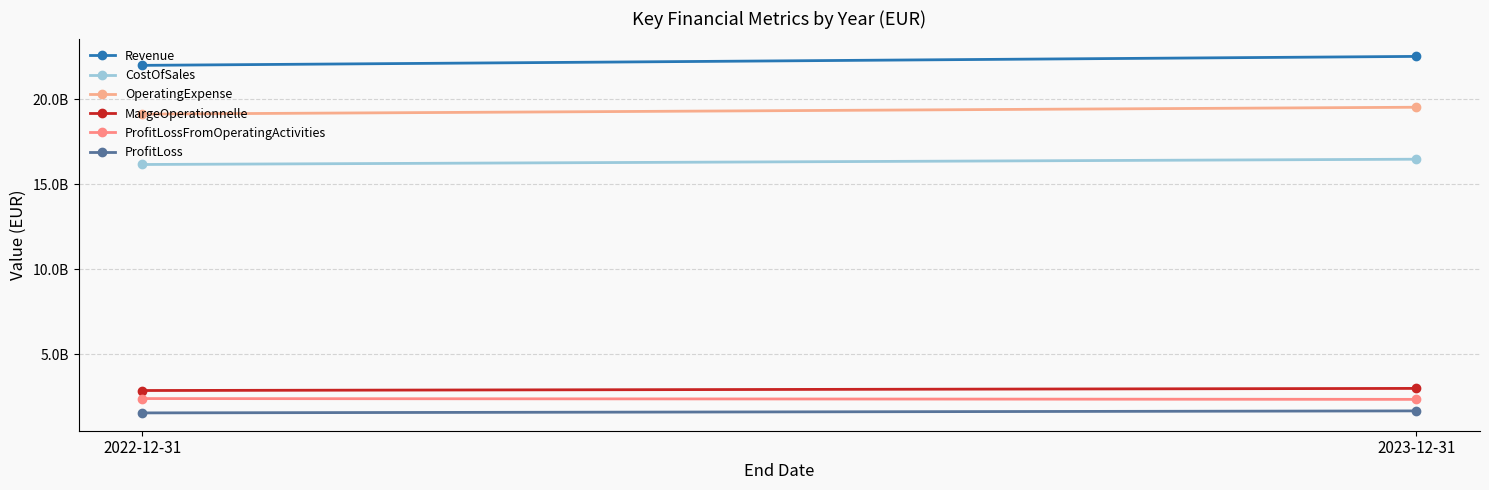

Read the ProfitLoss value at 2023-12-31.

1668000000